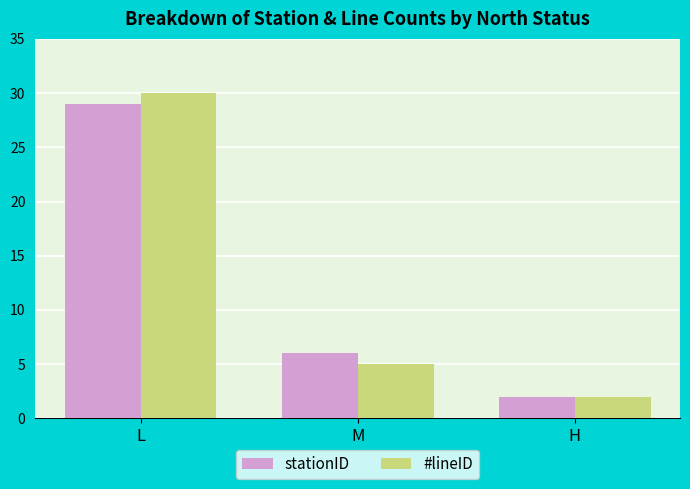

How many data points in #lineID are less than 5?

1